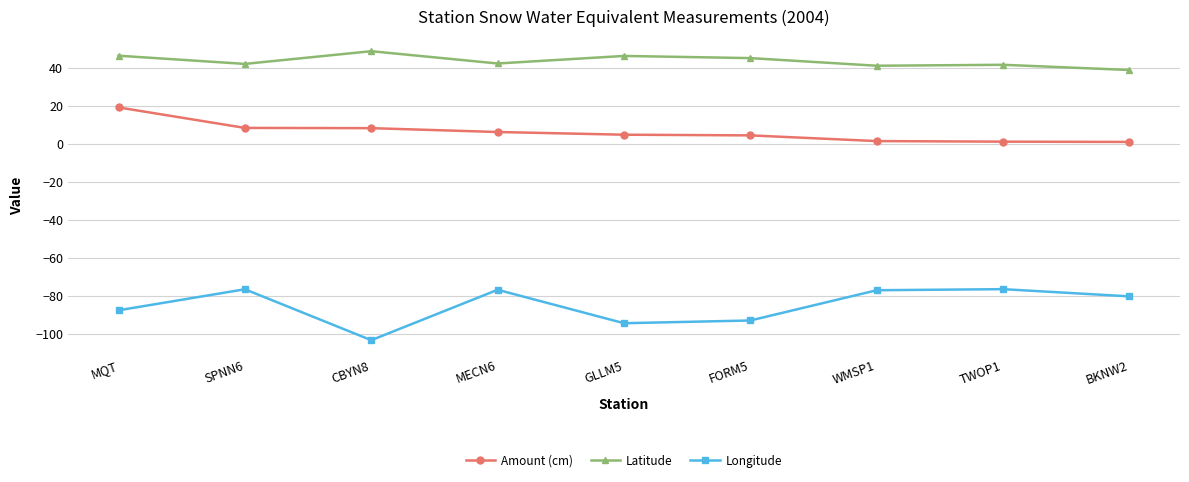

Read the Latitude value at FORM5.

45.3